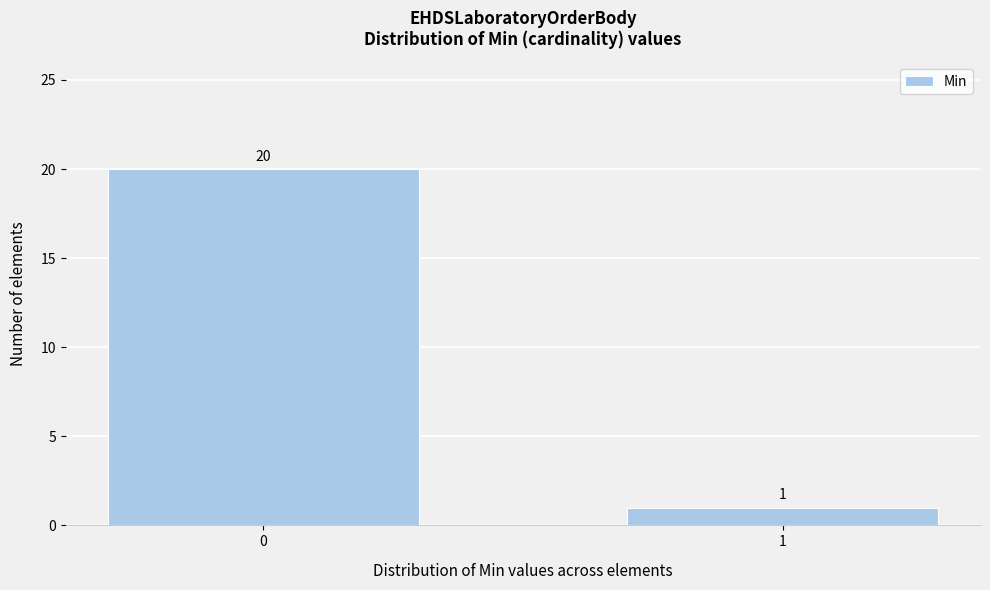

Reading left to right, list all the values displayed in this chart.

20	1